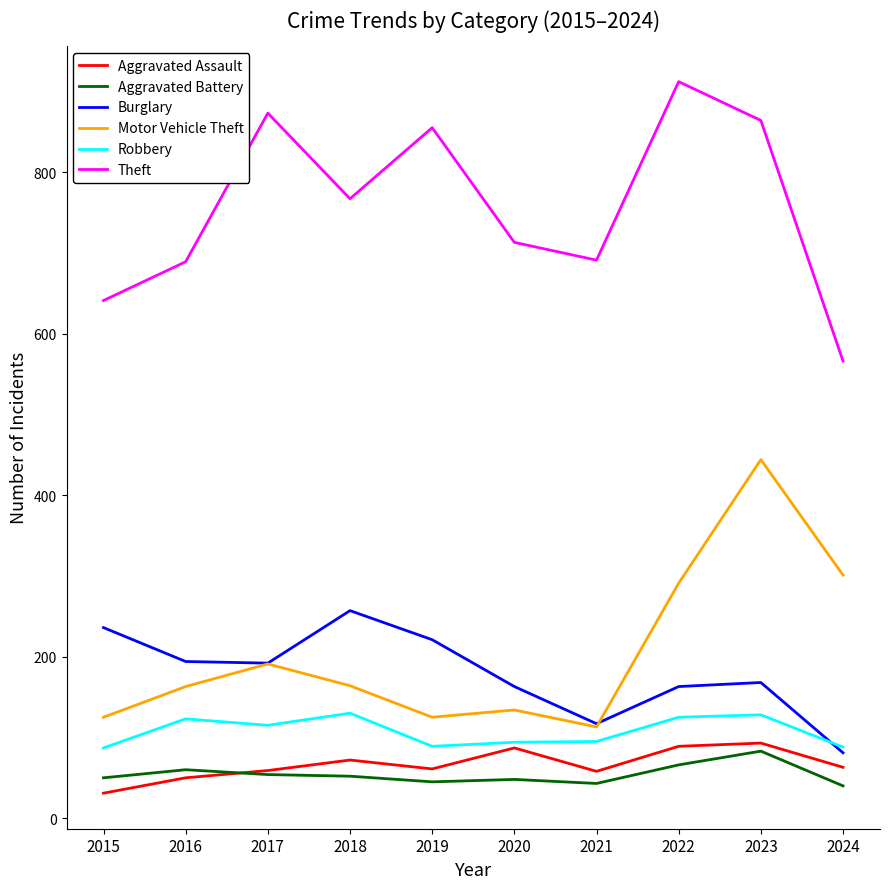

How many lines are shown in the chart?

6